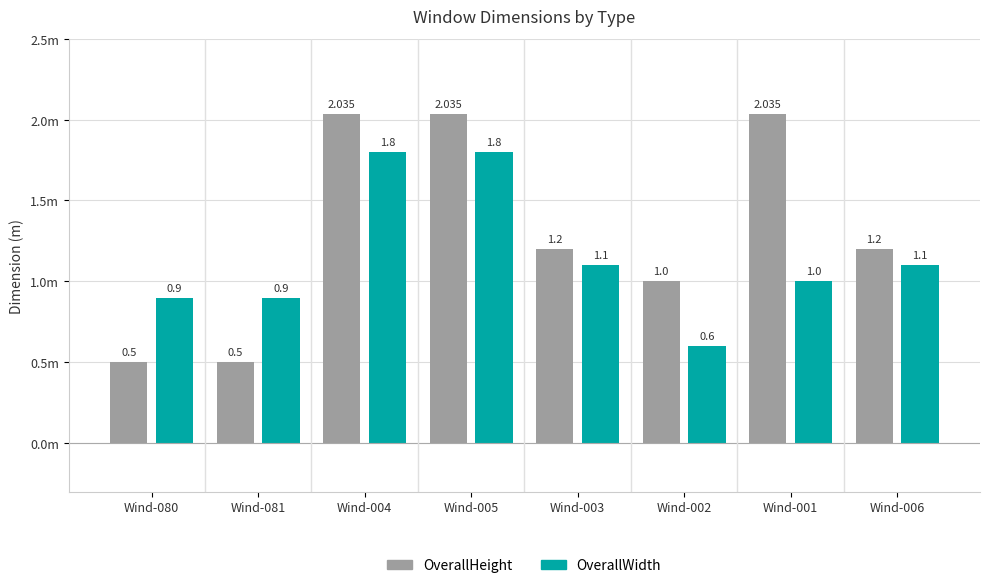

The OverallHeight series shows 2.0 at Wind-001. True or false?

True